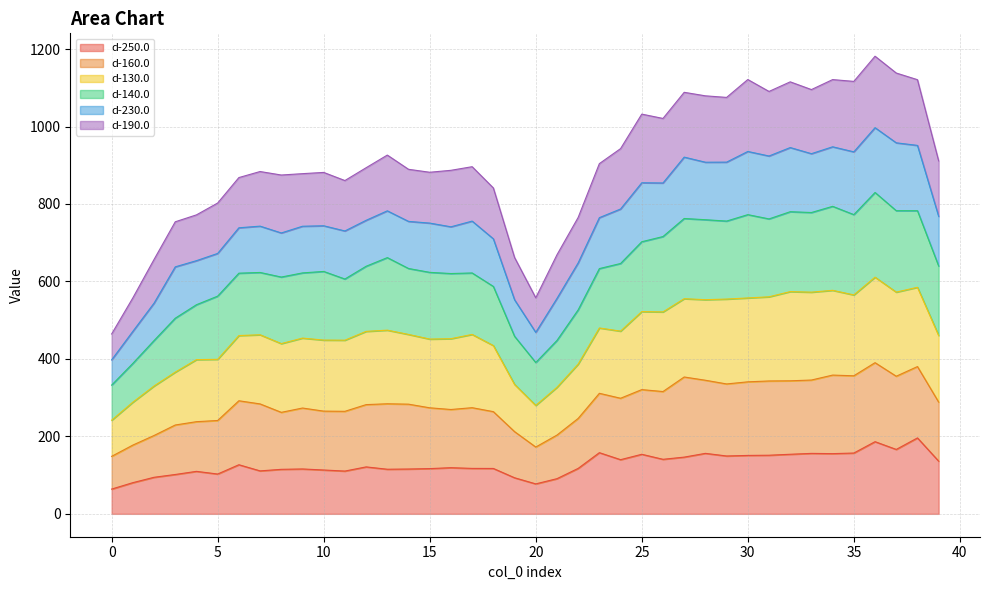

How many interior local valleys does the d-140.0 series have?

9